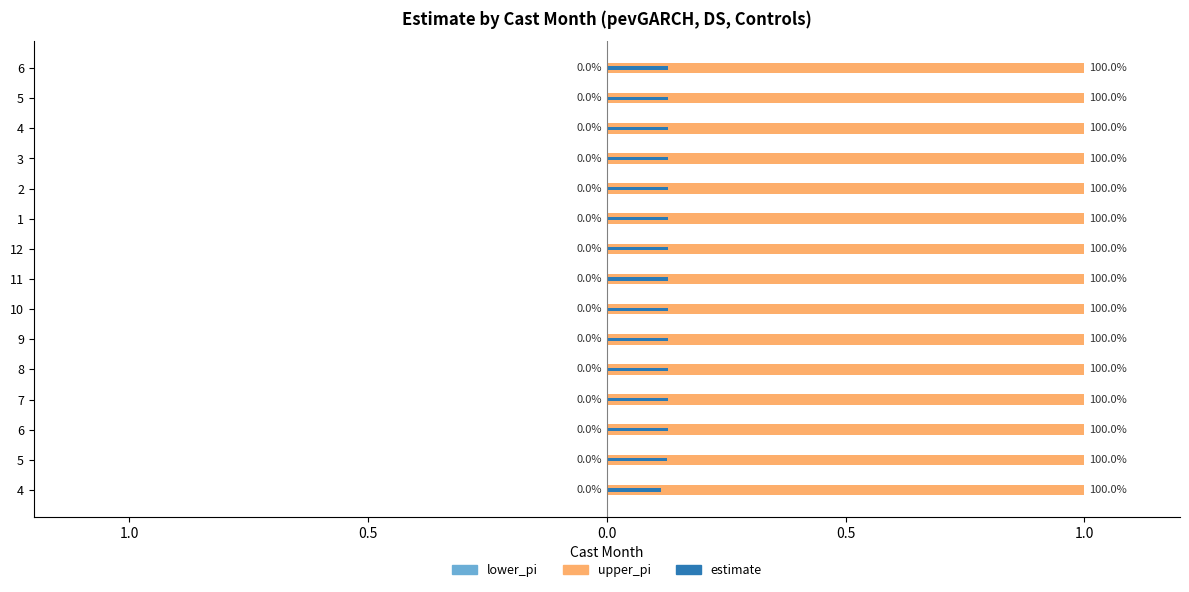

Are the bars horizontal?

Yes